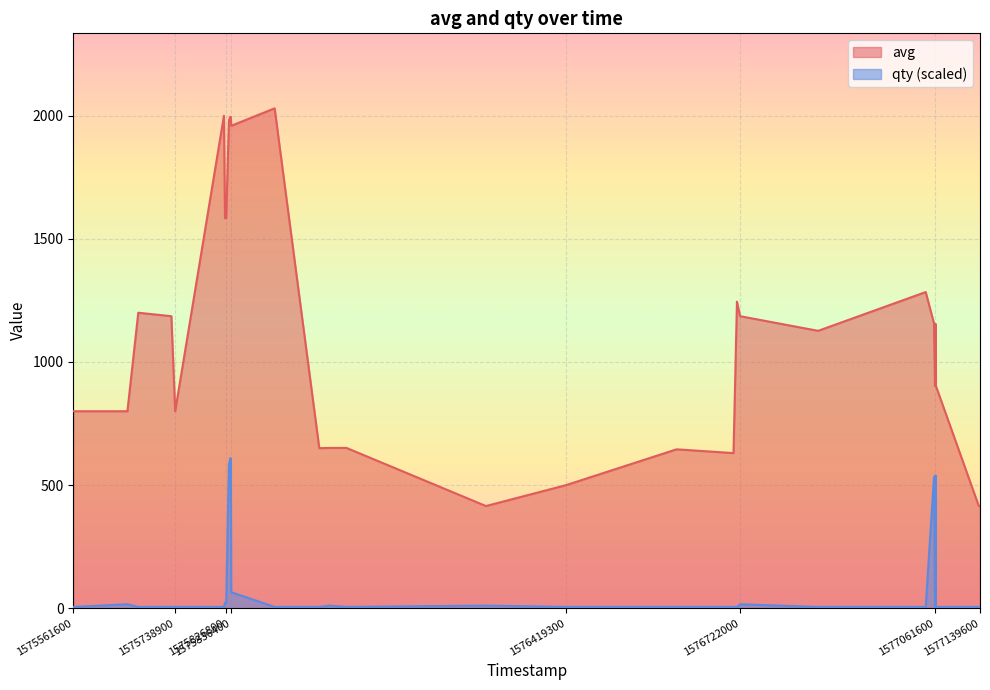

At which category does avg reach its first local valley?

1575738900